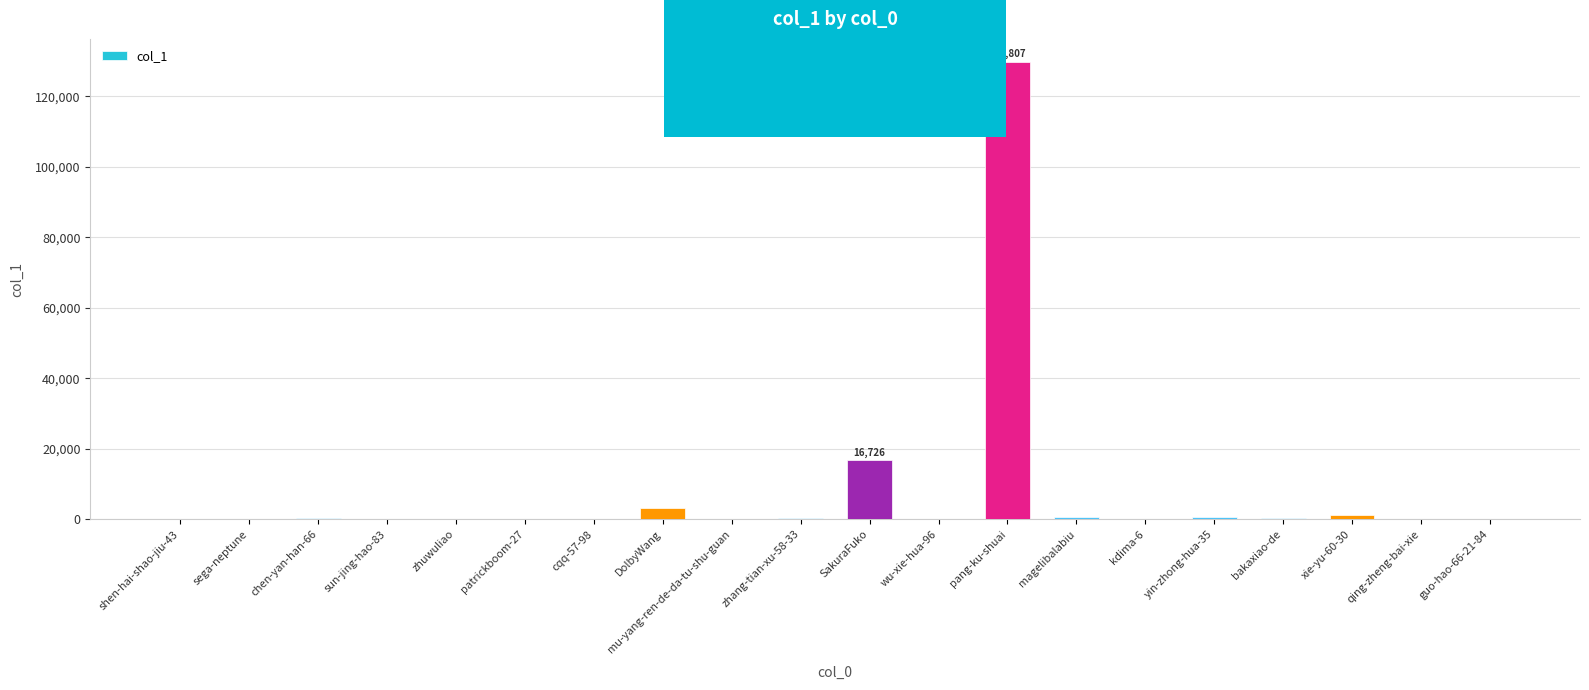

Is it true that the value at pang-ku-shuai is 129807?

True